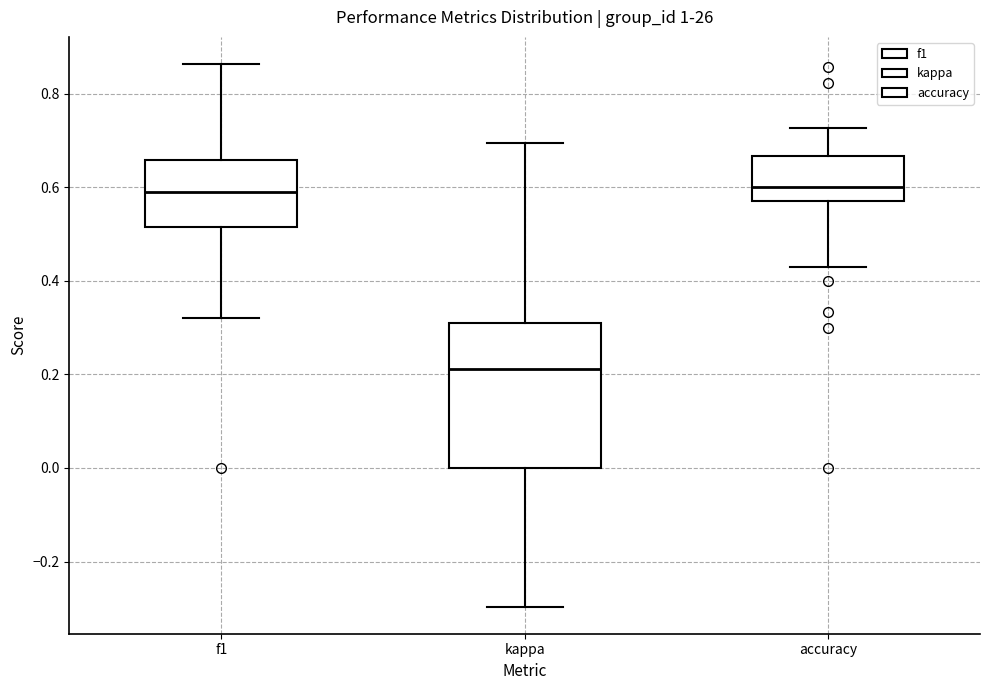

Reading left to right, read every box against the y-axis: the position of its median line, the range the box covers, and the ends of its whiskers. The values are not printed on the chart, so give them approximately, as read against the axis.

f1: median 0.58, box 0.52 to 0.66, whiskers 0.32 to 0.86
kappa: median 0.22, box 0.00 to 0.32, whiskers -0.30 to 0.70
accuracy: median 0.60, box 0.58 to 0.66, whiskers 0.42 to 0.72